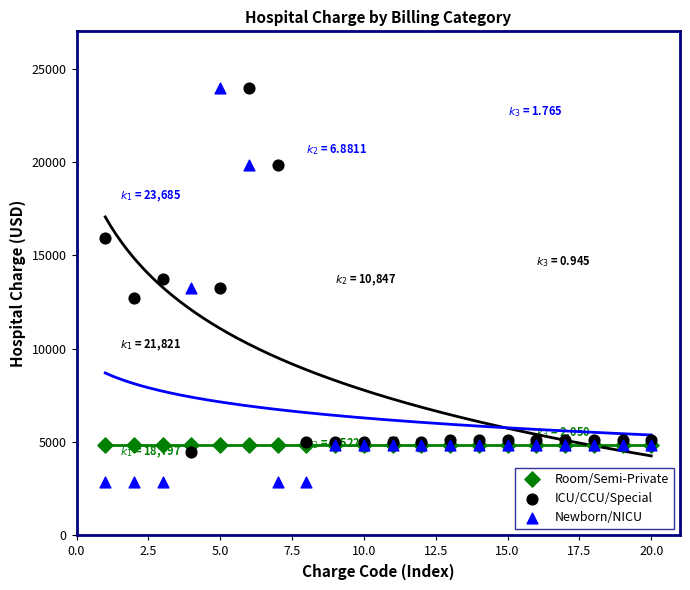

In the ICU/CCU/Special series, what Y value is closest to 14234?

13711